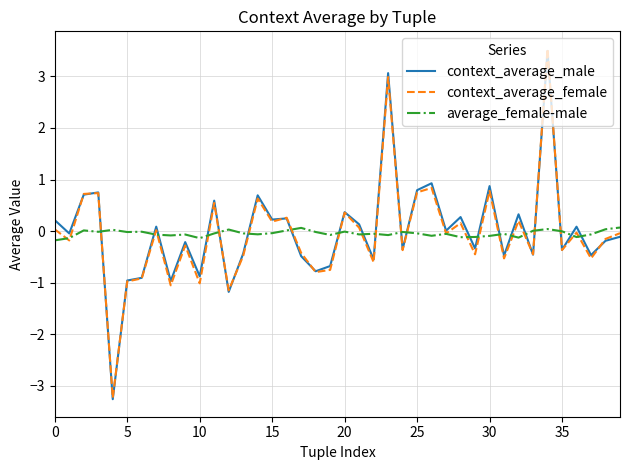

Which series has the widest spread of values?

context_average_female